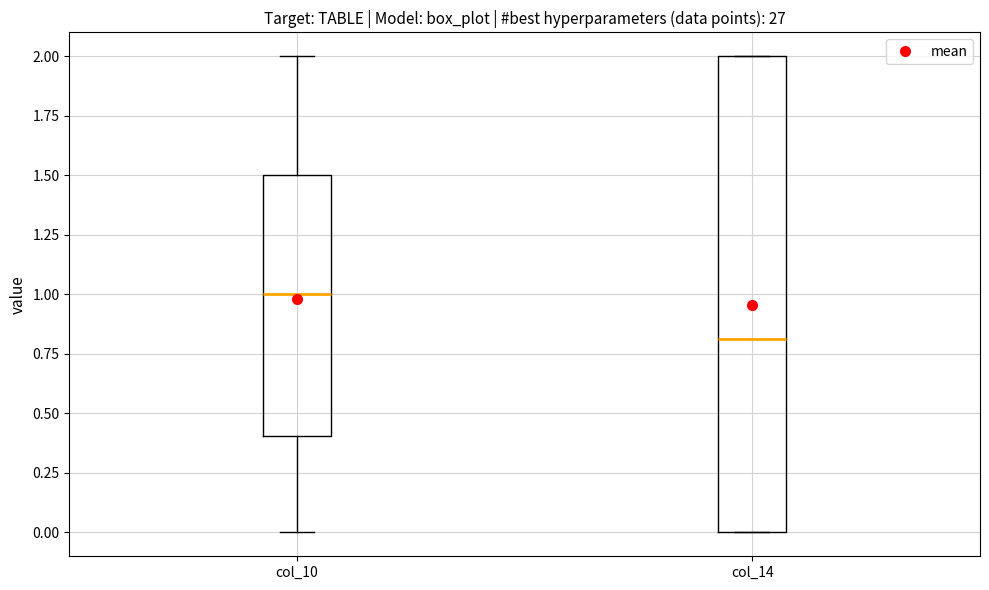

Where is the upper edge of the box for col_10 on the y-axis? The values are not printed on the chart, so give them approximately, as read against the axis.

1.5